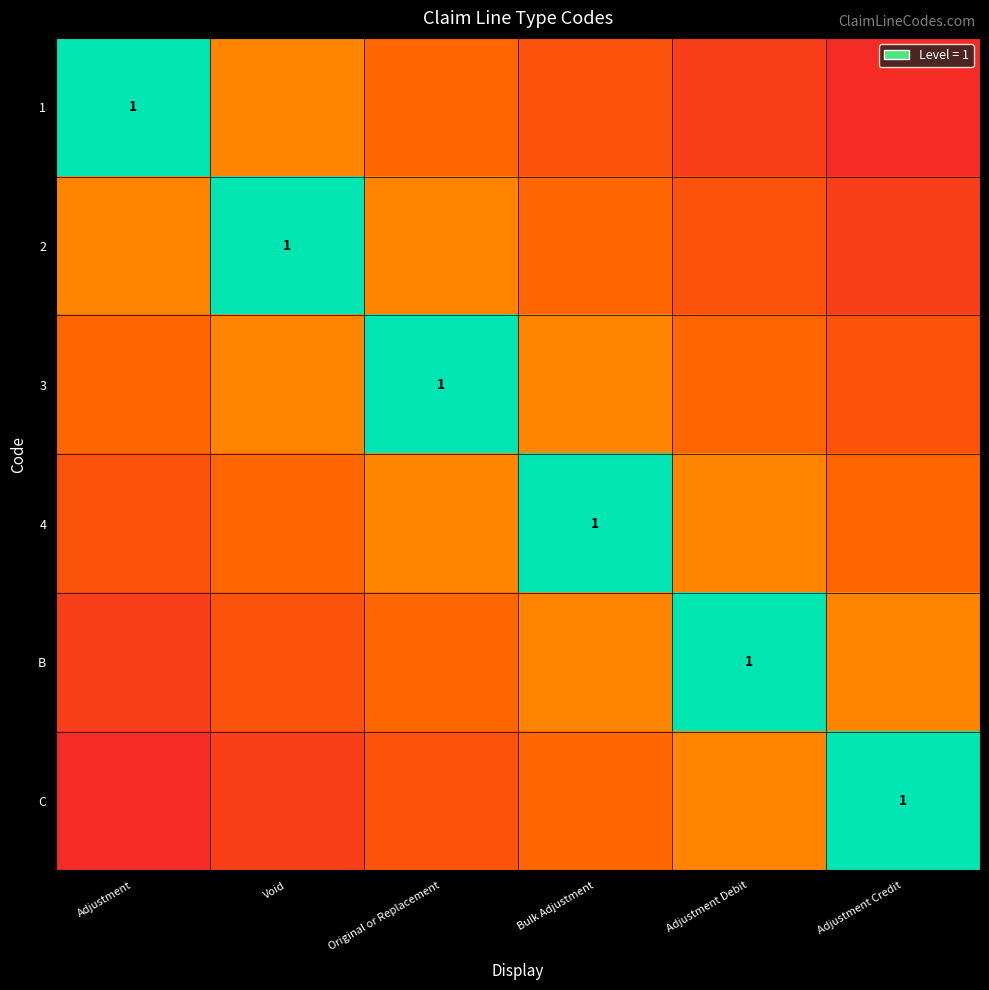

What is the difference between the 1 values at Bulk Adjustment and Adjustment Debit?

0.1